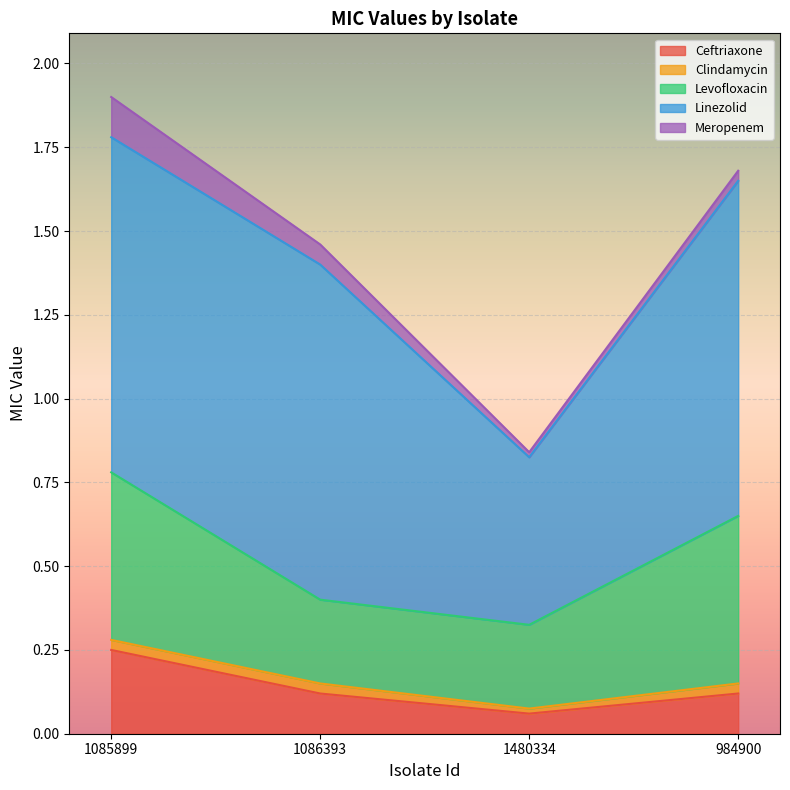

Is the value of Levofloxacin at 1085899 greater than the value of Ceftriaxone at 1085899?

Yes